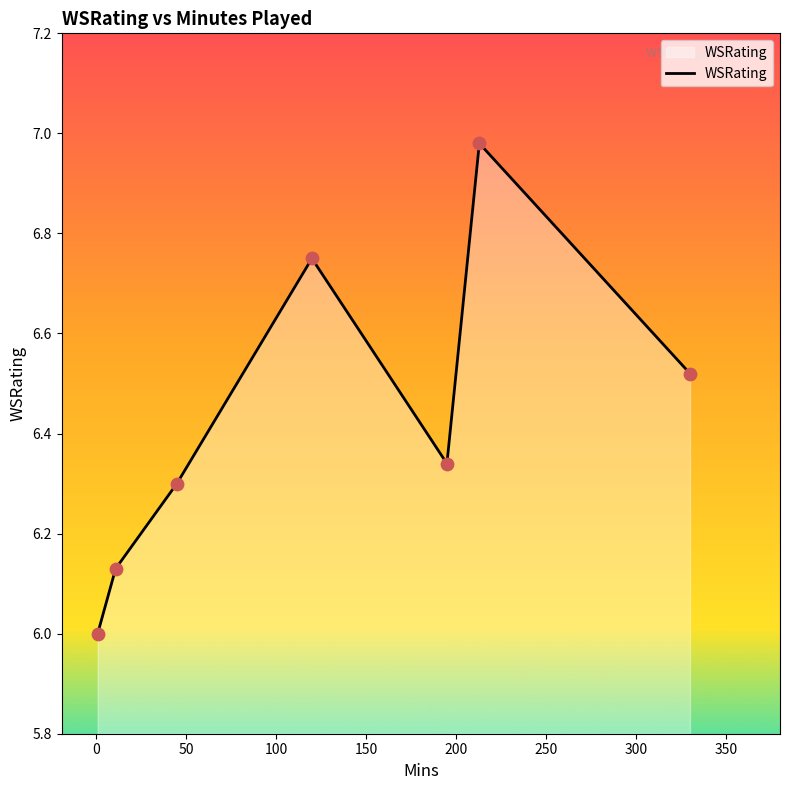

How many interior local peaks (higher than both neighbors) does the data have?

2